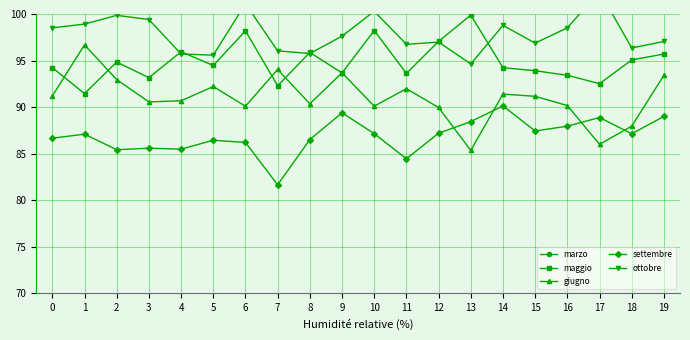

How many lines are shown in the chart?

5